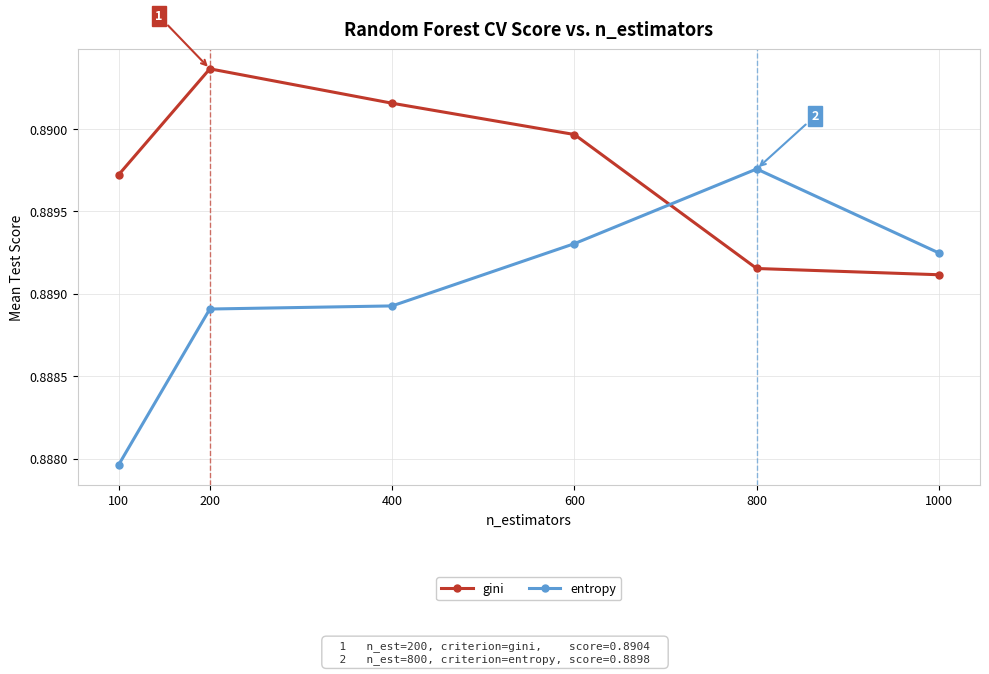

At how many categories does at least one series exceed 0?

6